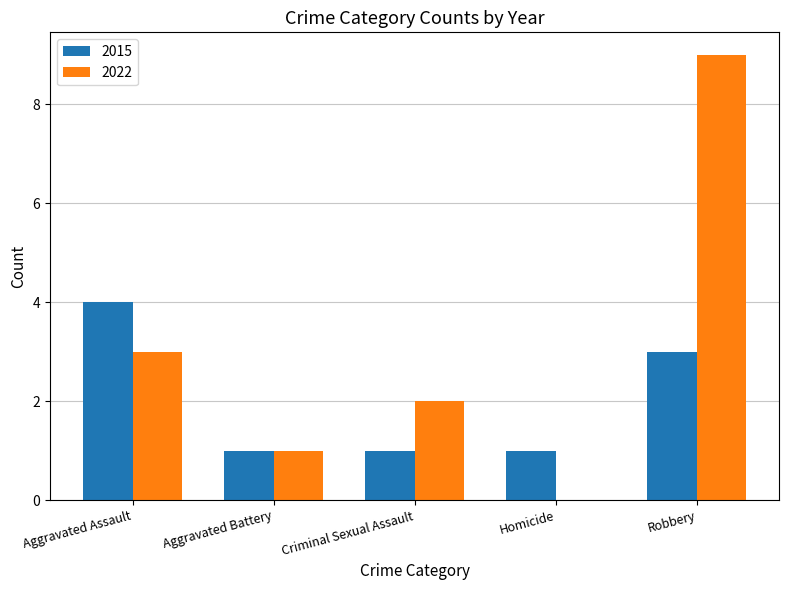

Which series changed the most between Aggravated Battery and Criminal Sexual Assault?

2022